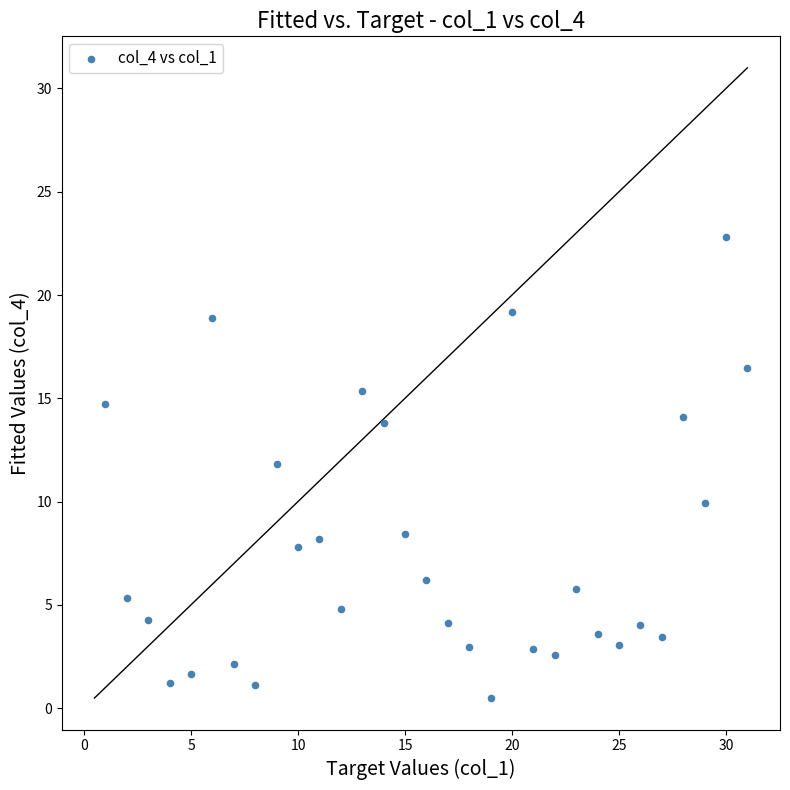

What is the range of X values (max minus min)?

30.0